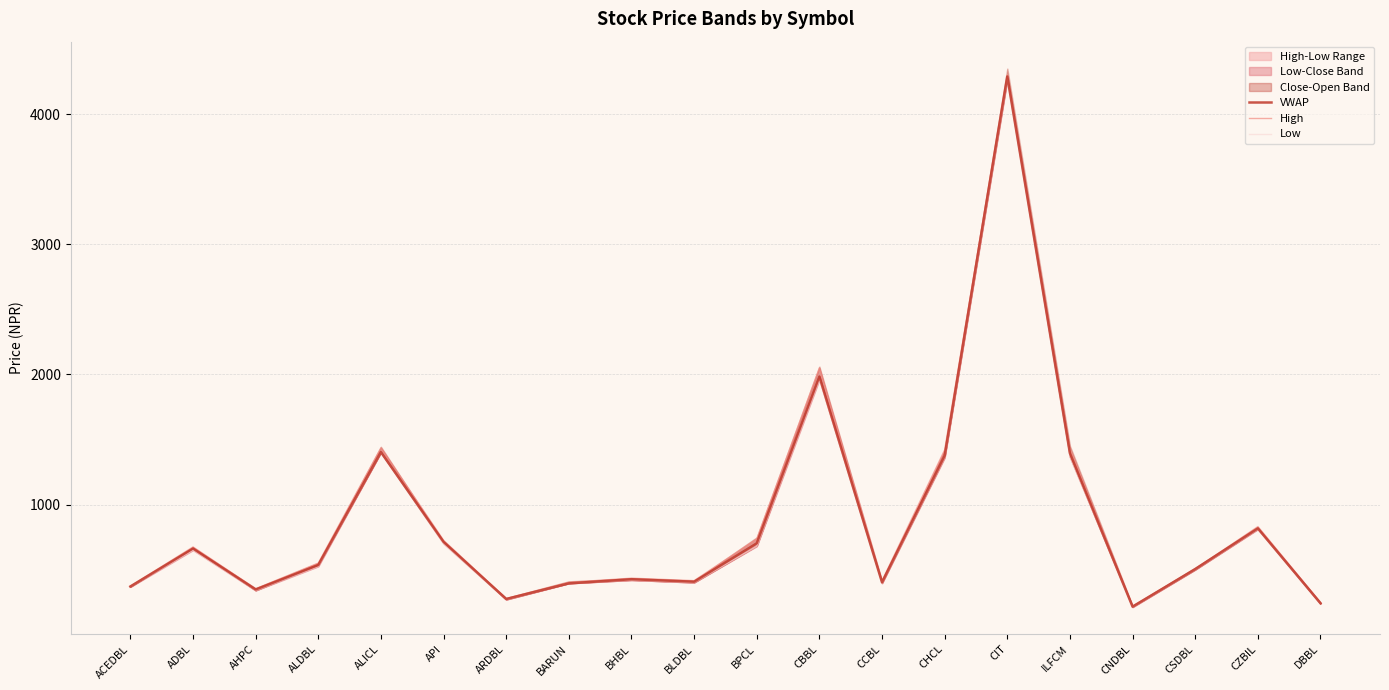

True or false: Low and High intersect in this chart.

False